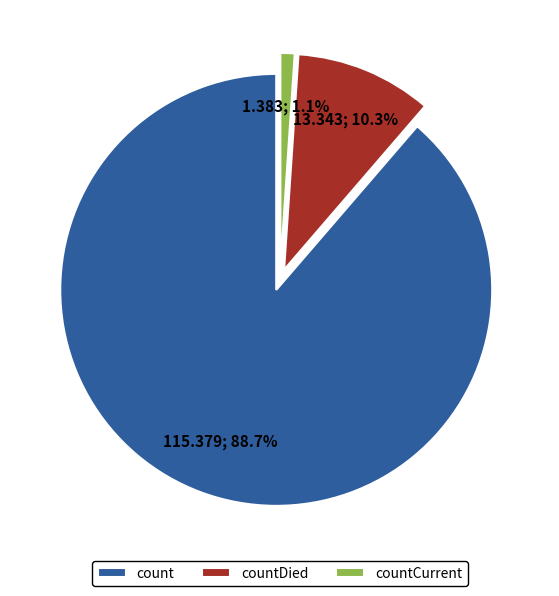

Which slice represents more than half of the pie?

count